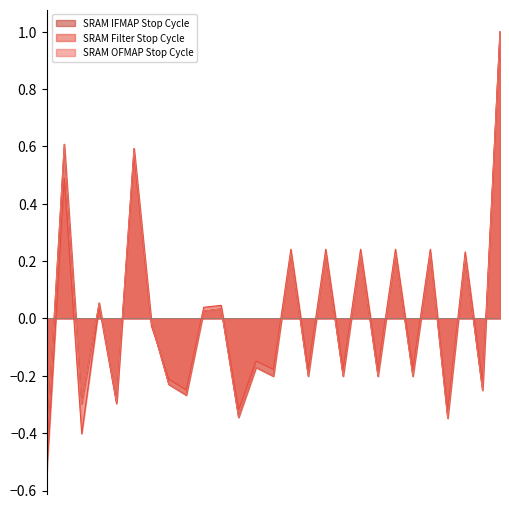

Which series has the widest spread of values?

SRAM Filter Stop Cycle